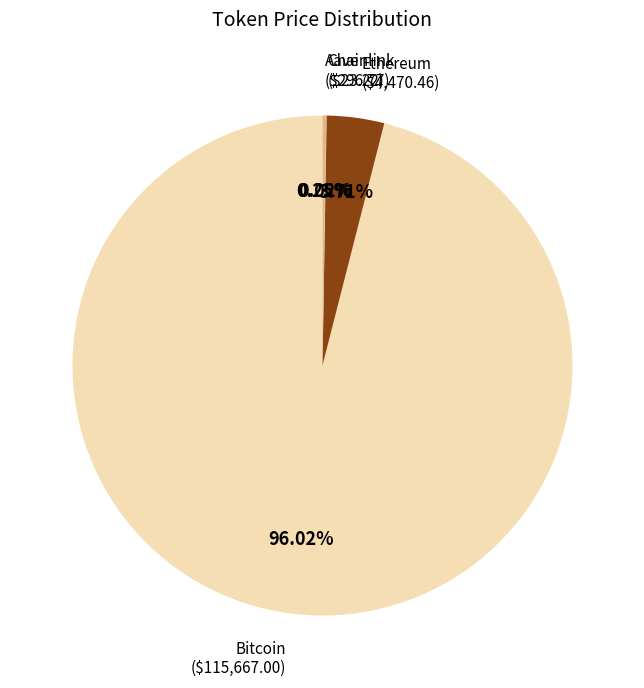

The Bitcoin slice represents 96% of the pie. True or false?

True